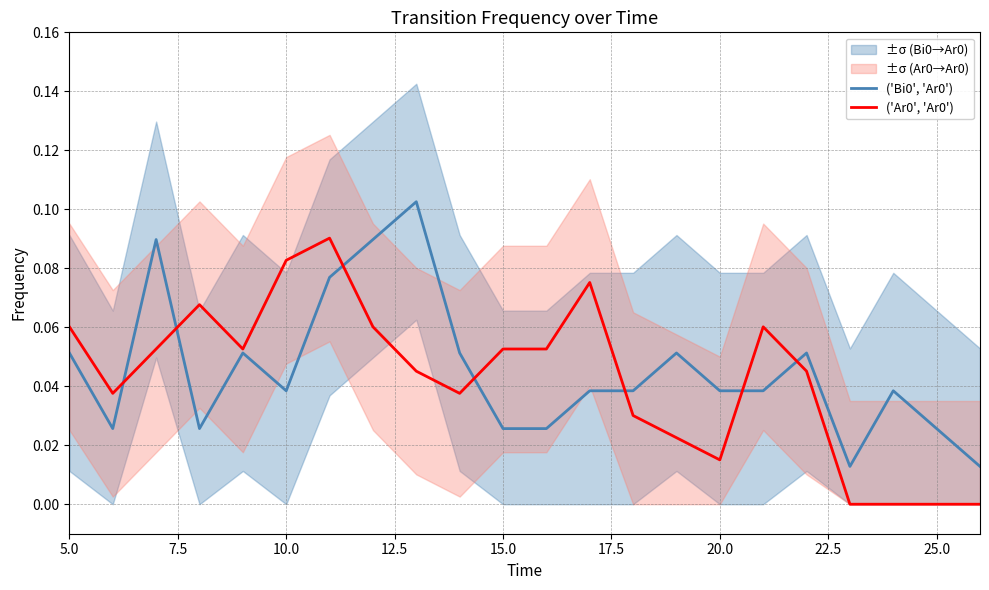

How many times do ('Ar0', 'Ar0') and ('Bi0', 'Ar0') cross each other?

7